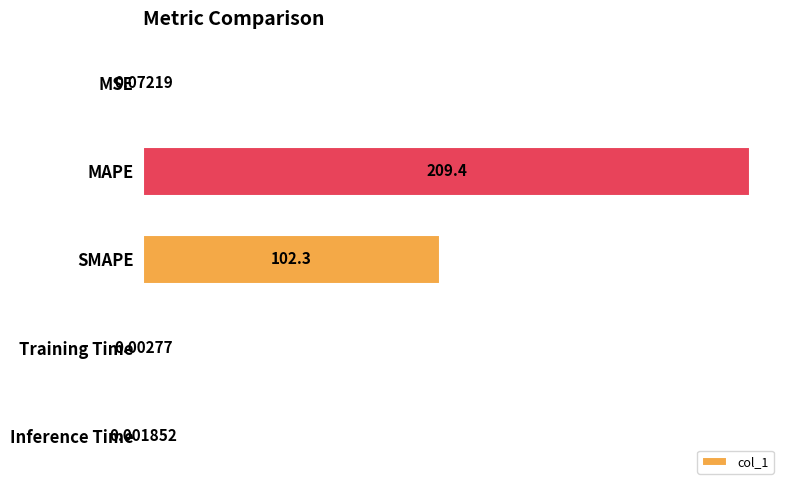

What is the sum of the values at SMAPE and Training Time?

102.3